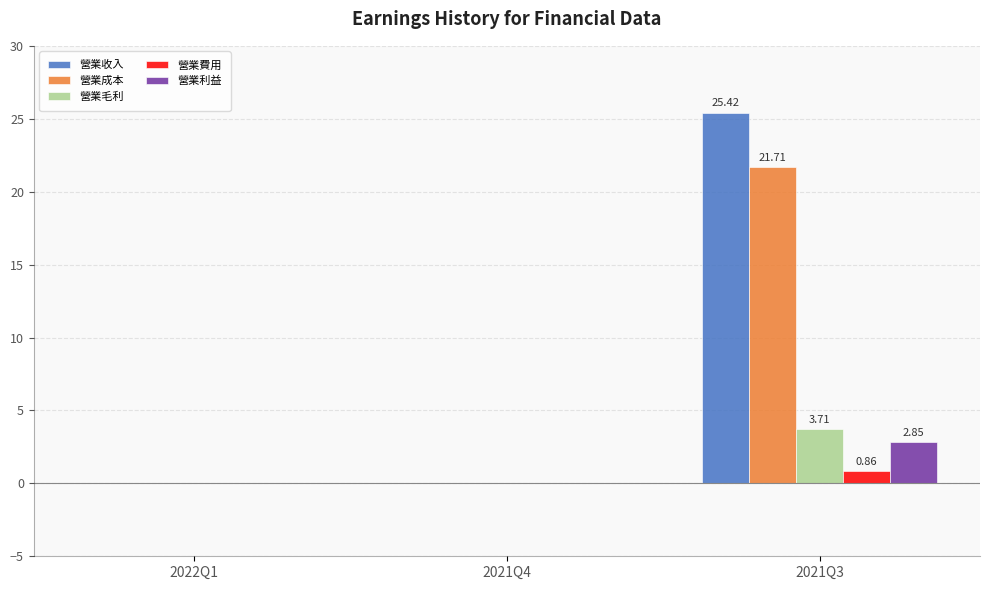

What is the difference between the 營業成本 values at 2021Q4 and 2021Q3?

21.7